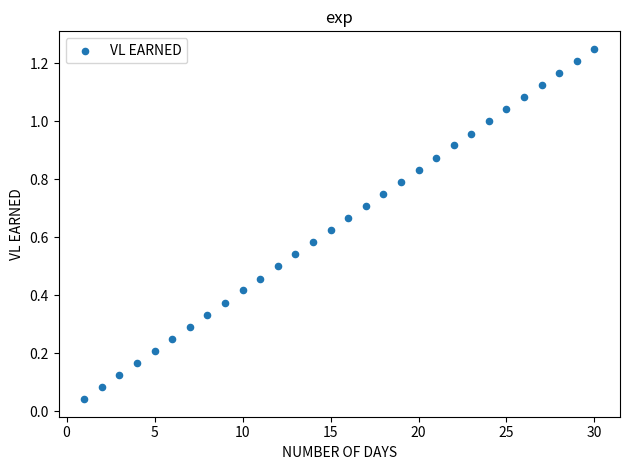

What is the range of X values (max minus min)?

29.0